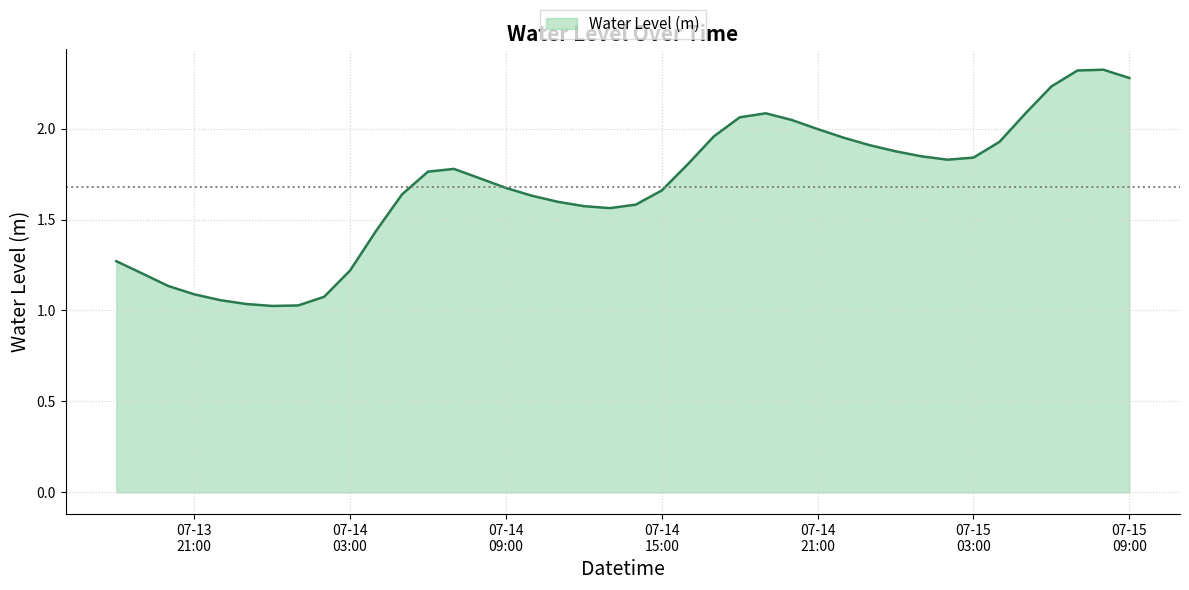

What is the greatest value displayed?

2.3